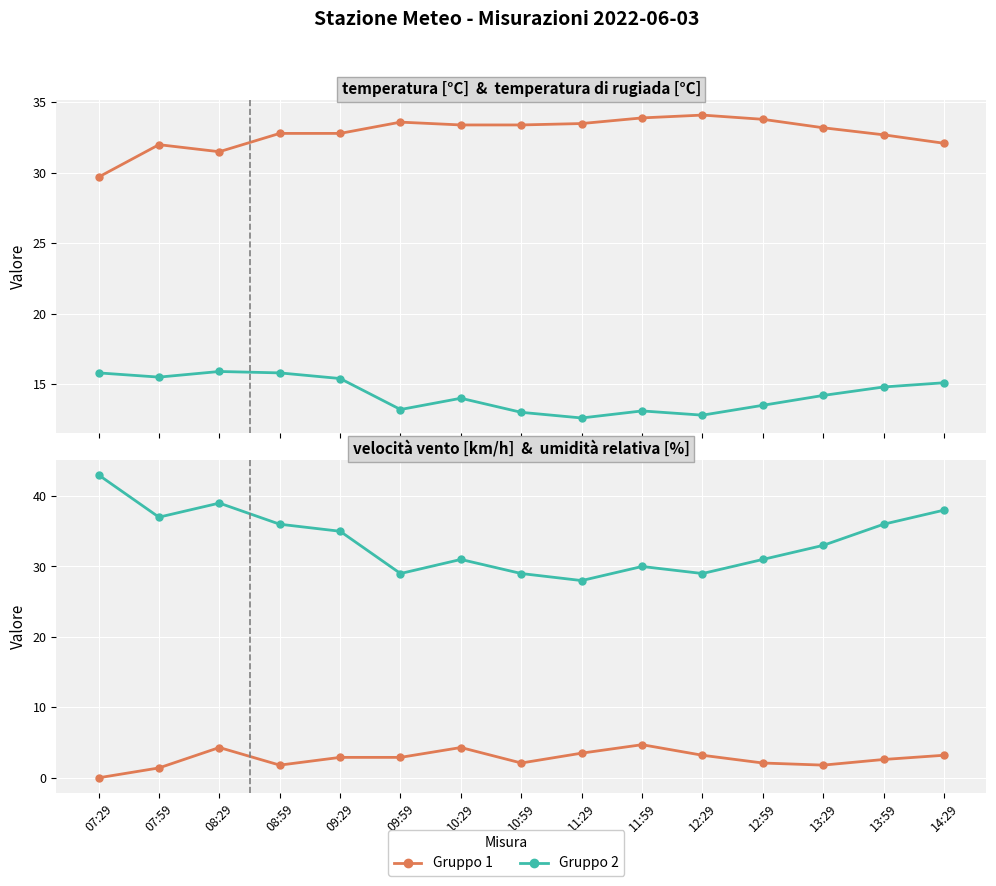

Rank the categories by temperatura di rugiada [°C] value from highest to lowest.

08:29, 07:29, 08:59, 07:59, 09:29, 14:29, 13:59, 13:29, 10:29, 12:59, 09:59, 11:59, 10:59, 12:29, 11:29